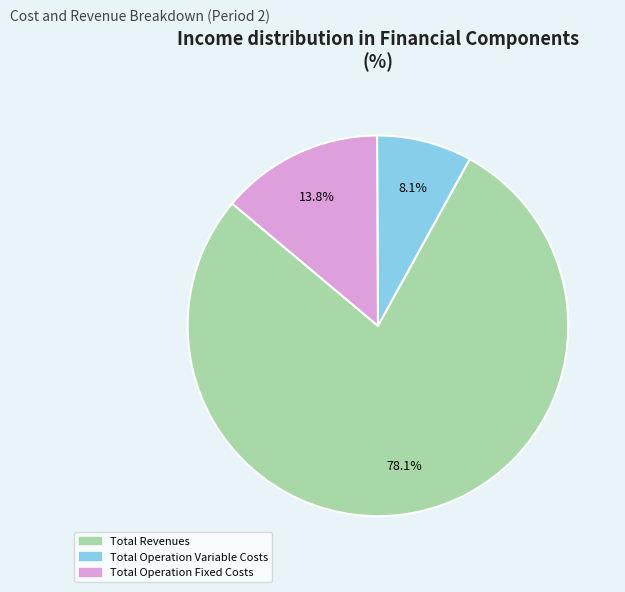

What percentage is NOT represented by Total Revenues?

21.9%